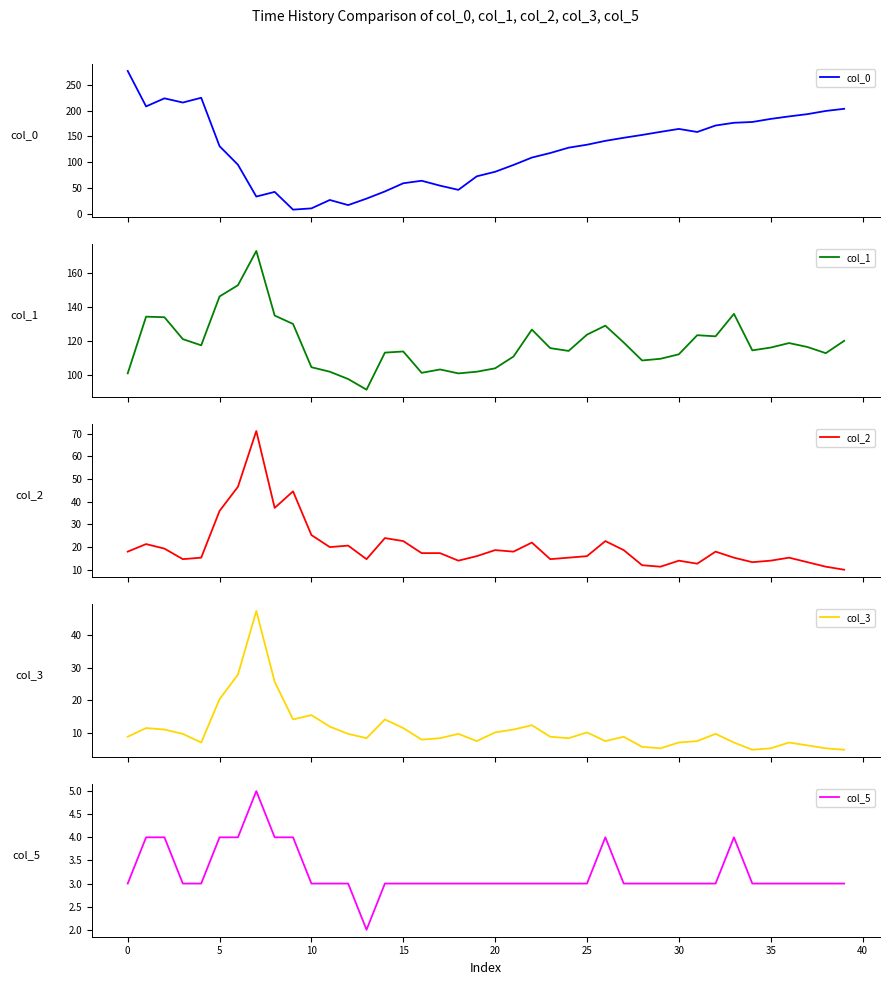

True or false: col_0 and col_3 intersect in this chart.

True